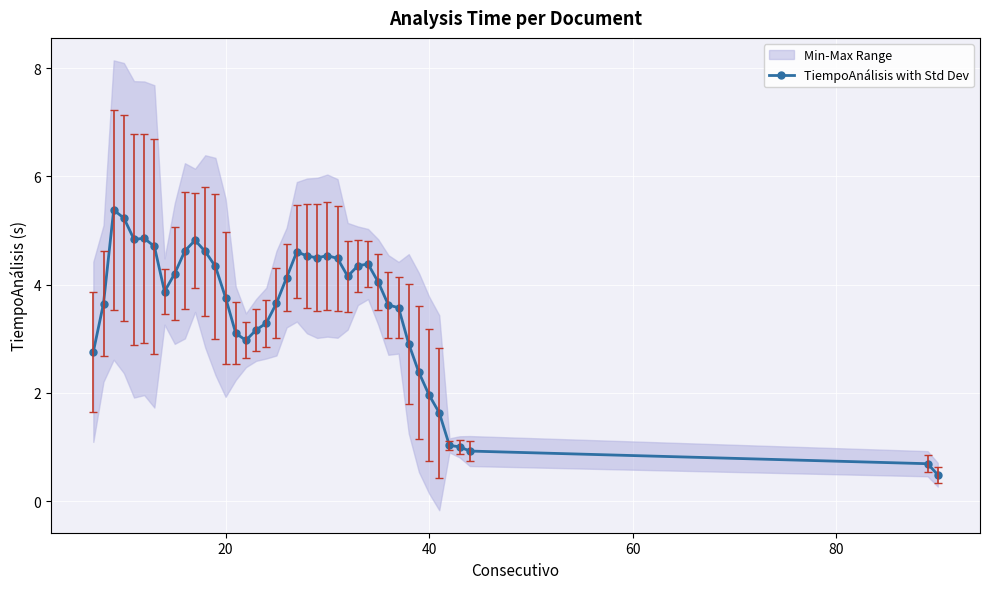

What is the difference between the second highest and second lowest values?

4.5